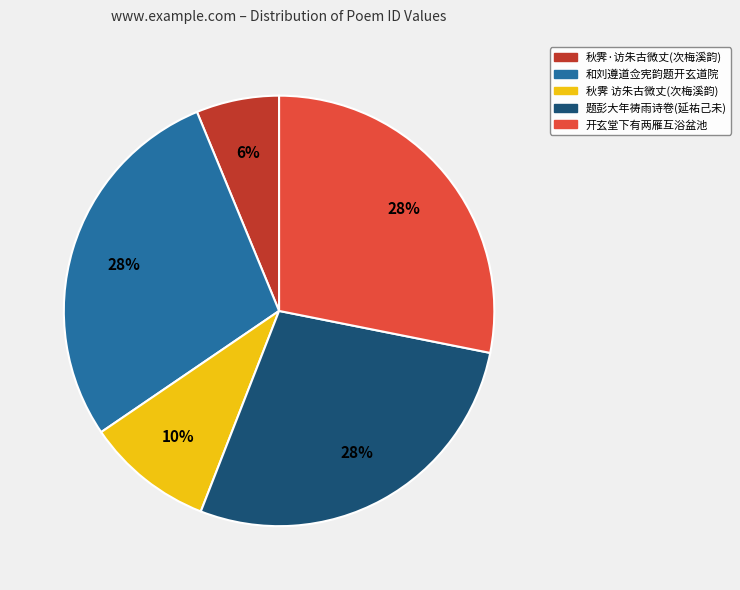

Does any single category account for the majority?

No